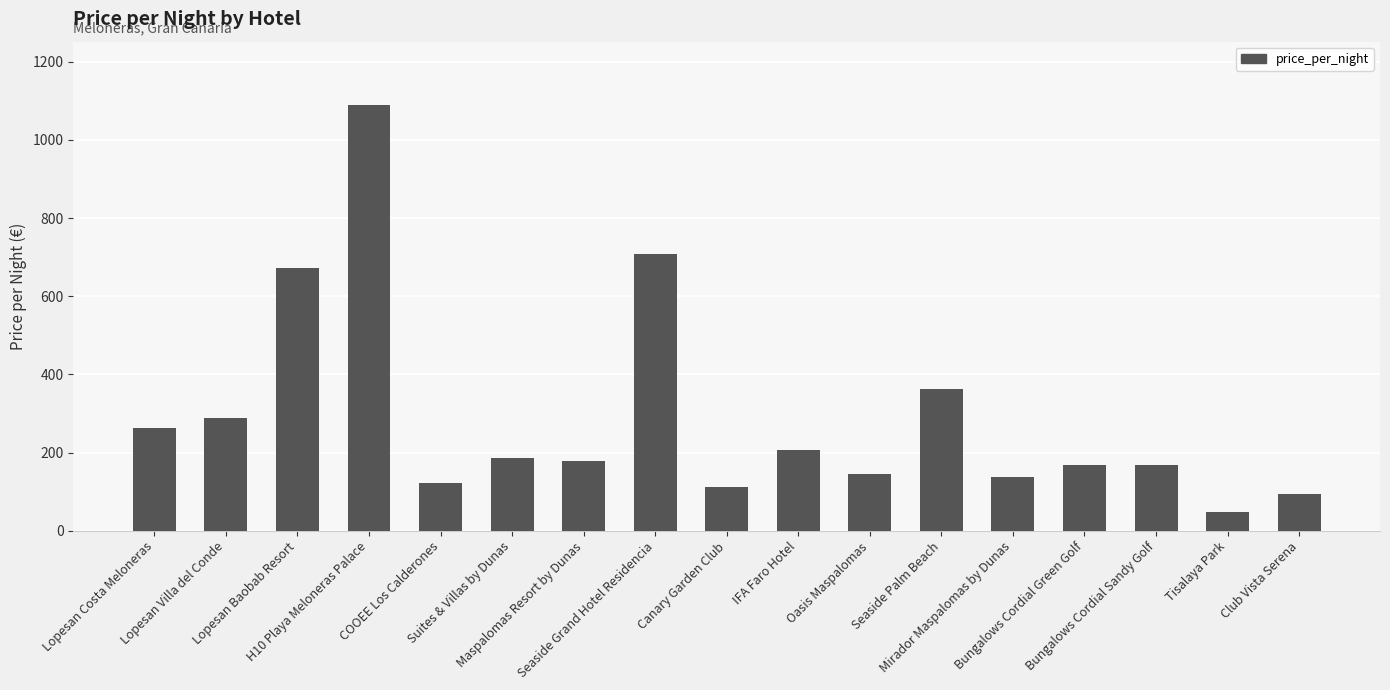

Reading left to right, what are all the values shown in this chart?

Lopesan Costa Meloneras=263	Lopesan Villa del Conde=288	Lopesan Baobab Resort=671	H10 Playa Meloneras Palace=1088	COOEE Los Calderones=122	Suites & Villas by Dunas=186	Maspalomas Resort by Dunas=179	Seaside Grand Hotel Residencia=708	Canary Garden Club=112	IFA Faro Hotel=206	Oasis Maspalomas=144	Seaside Palm Beach=363	Mirador Maspalomas by Dunas=137	Bungalows Cordial Green Golf=168	Bungalows Cordial Sandy Golf=168	Tisalaya Park=48	Club Vista Serena=95